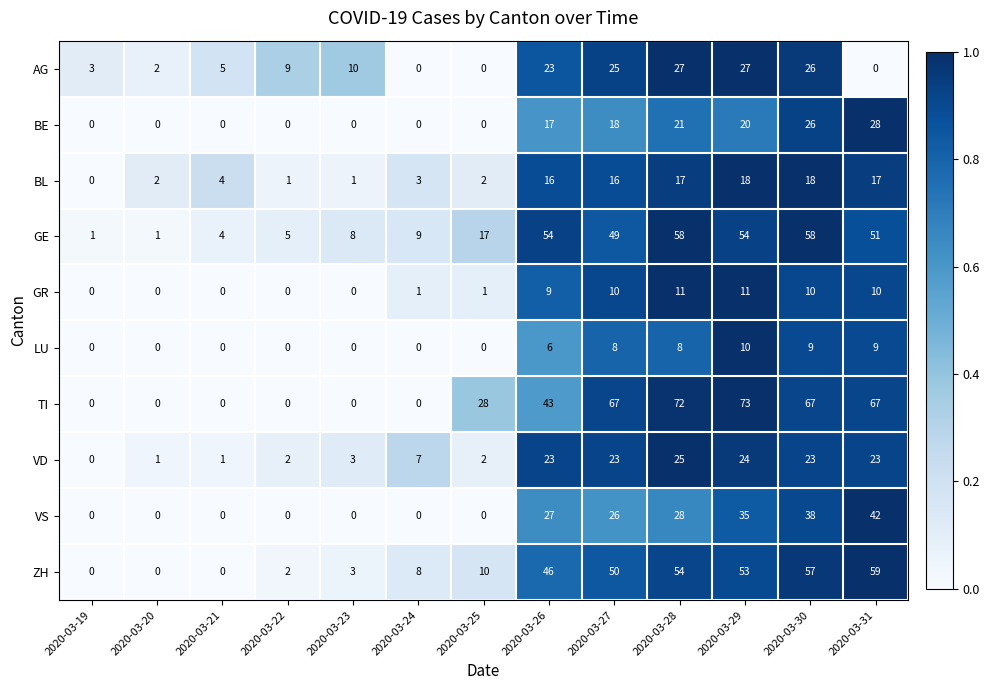

Which series has the largest total across all categories?

TI